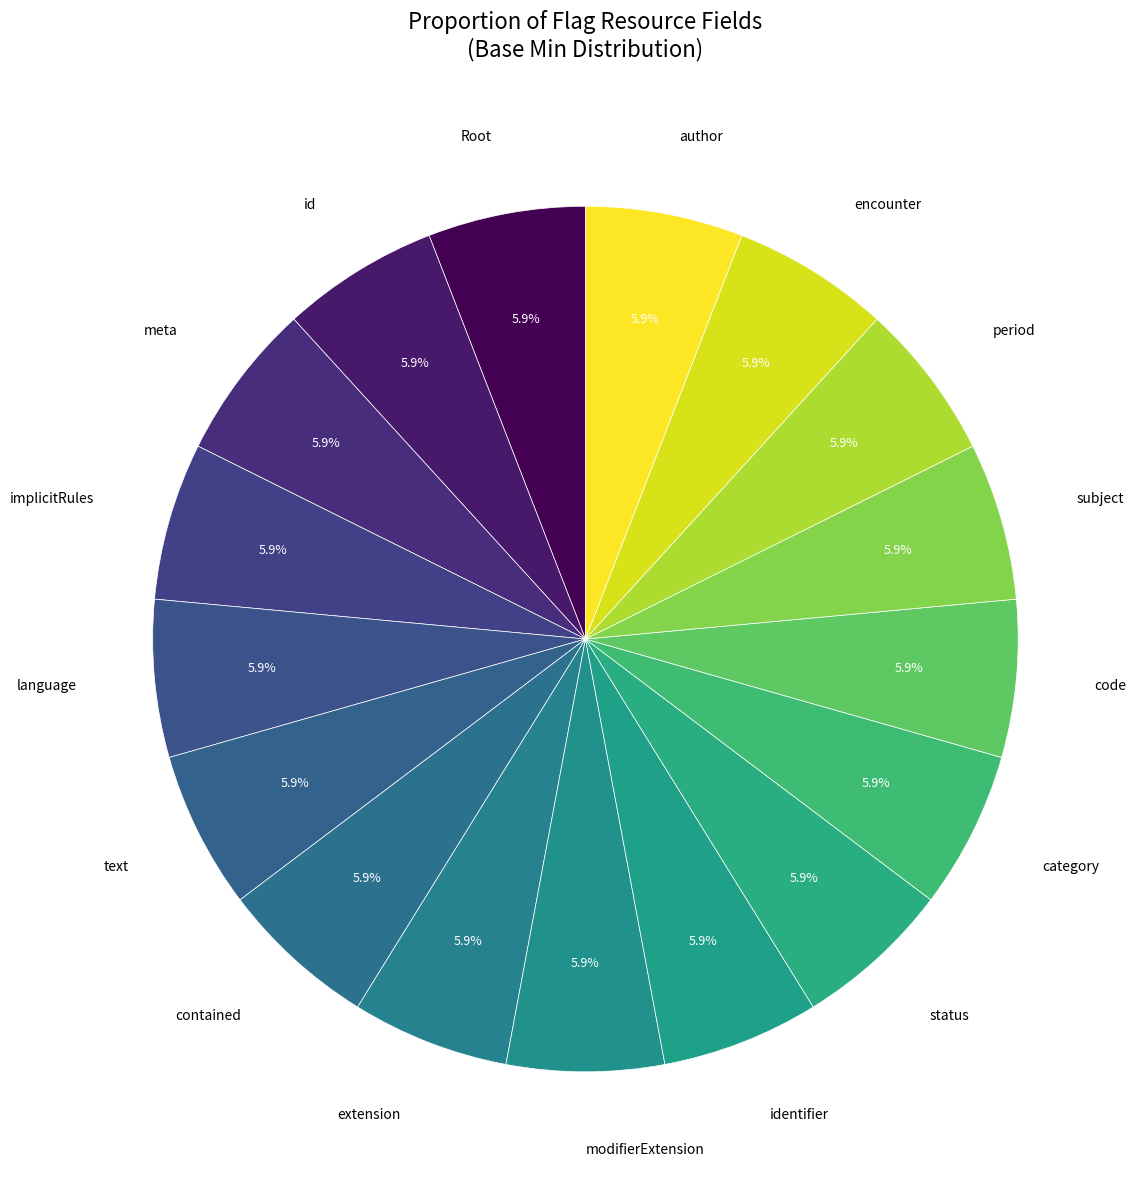

Approximately how many times larger is the value at category compared to text?

1.0